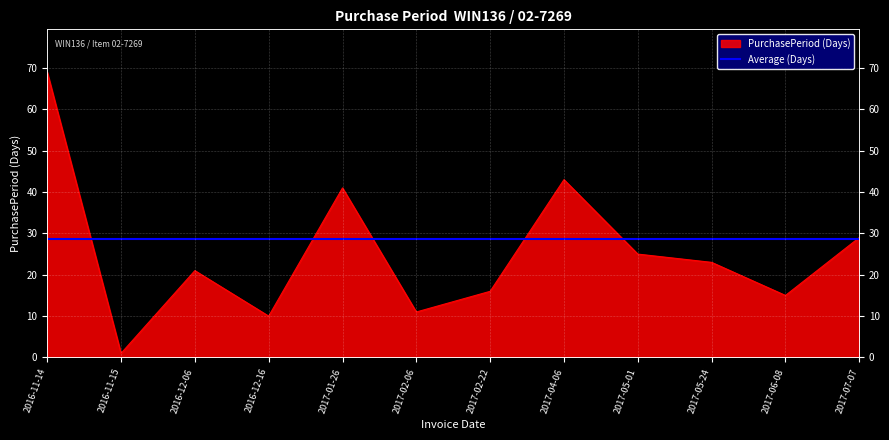

How many values exceed 23?

5